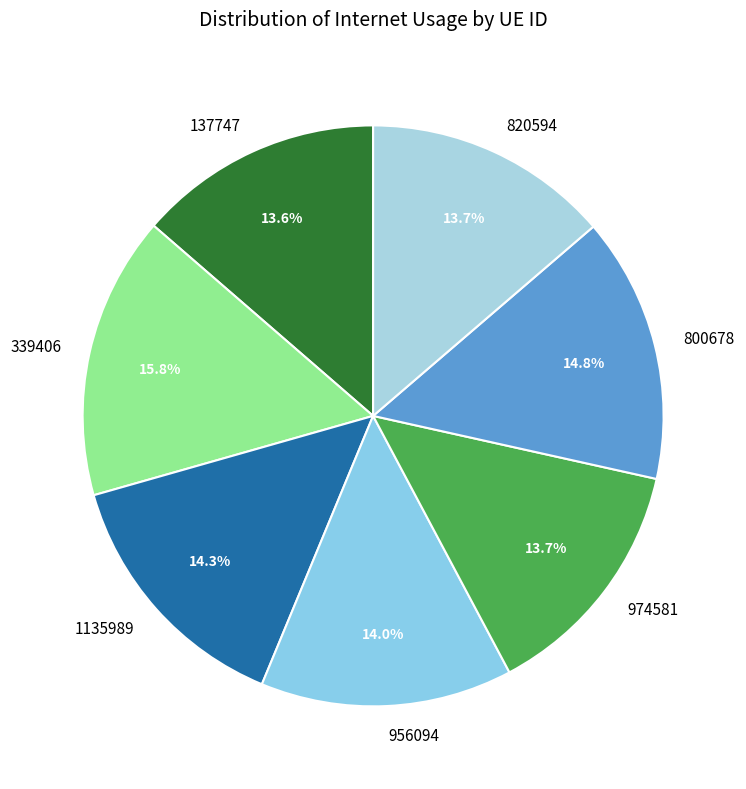

The 339406 slice represents 16% of the pie. True or false?

True